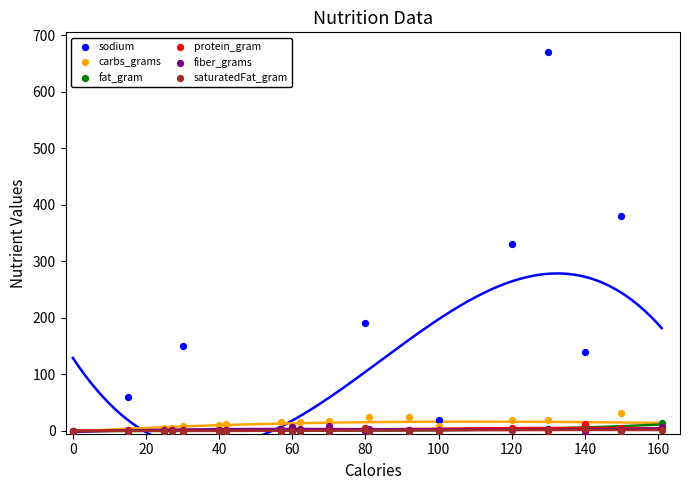

Which series contains the lowest Y value?

sodium